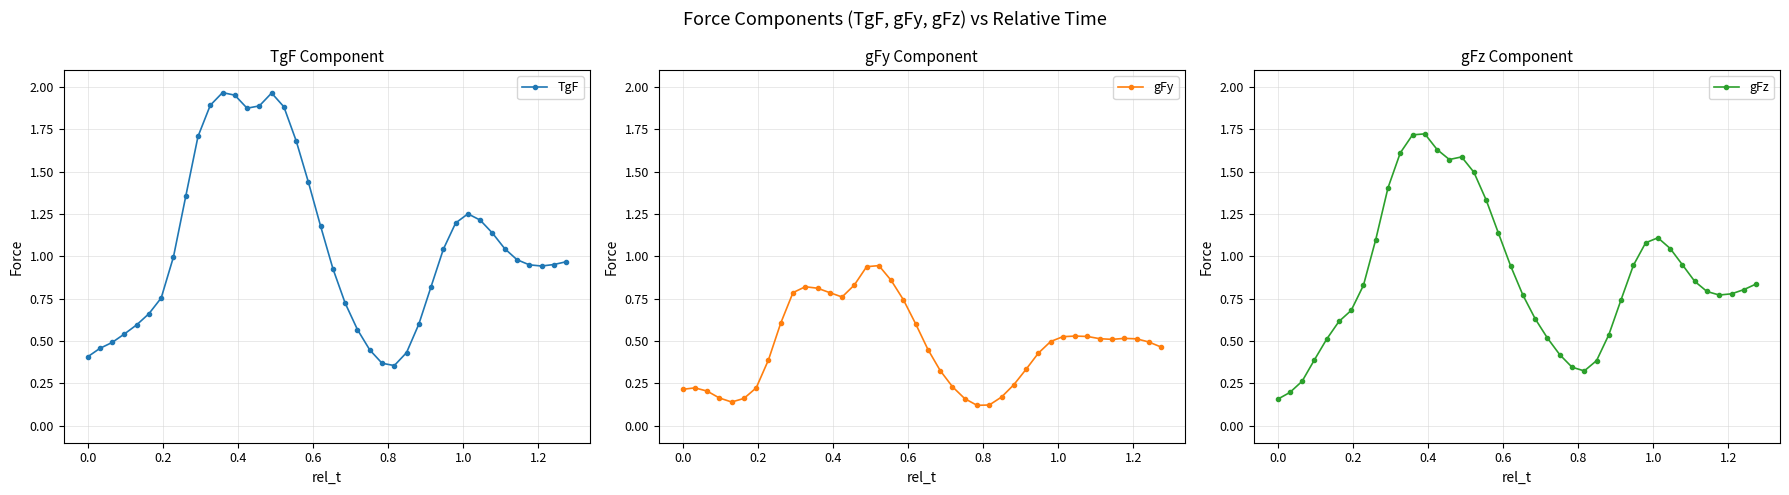

What is the difference between the maximum and minimum values in the gFy series?

0.8